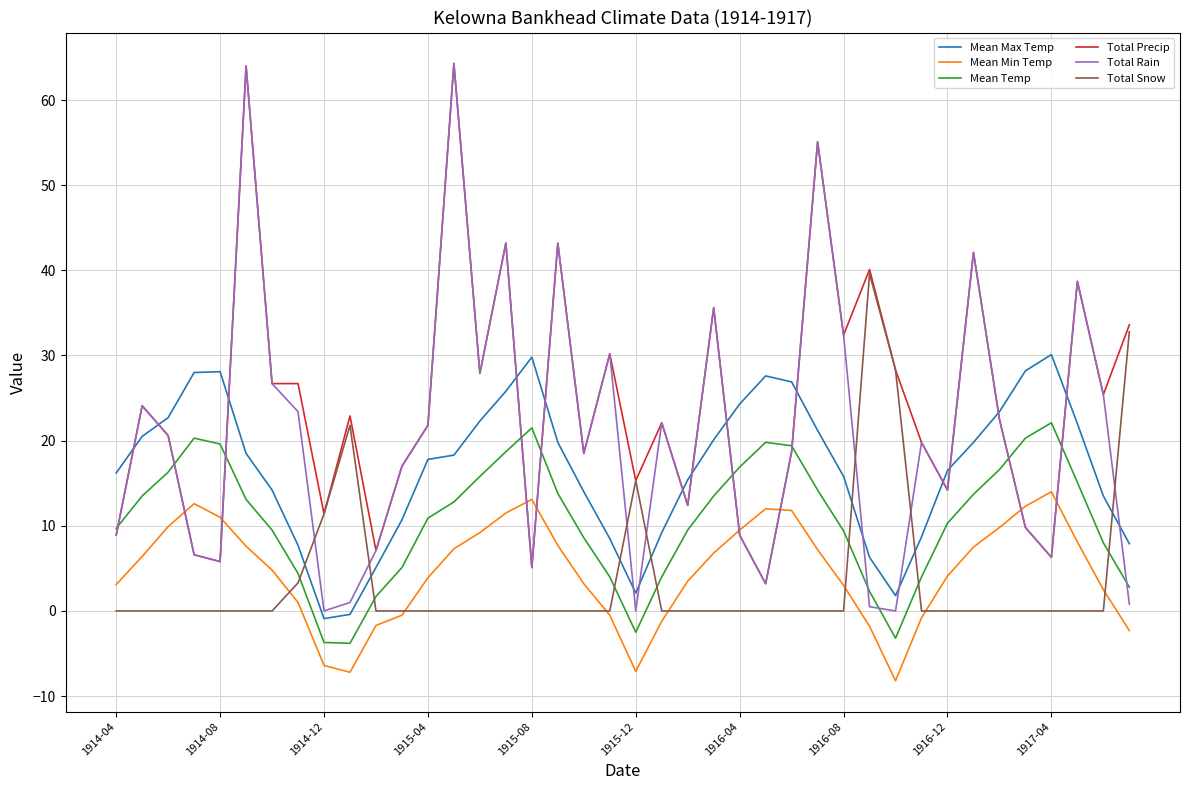

Which series has the largest range (max minus min)?

Total Rain